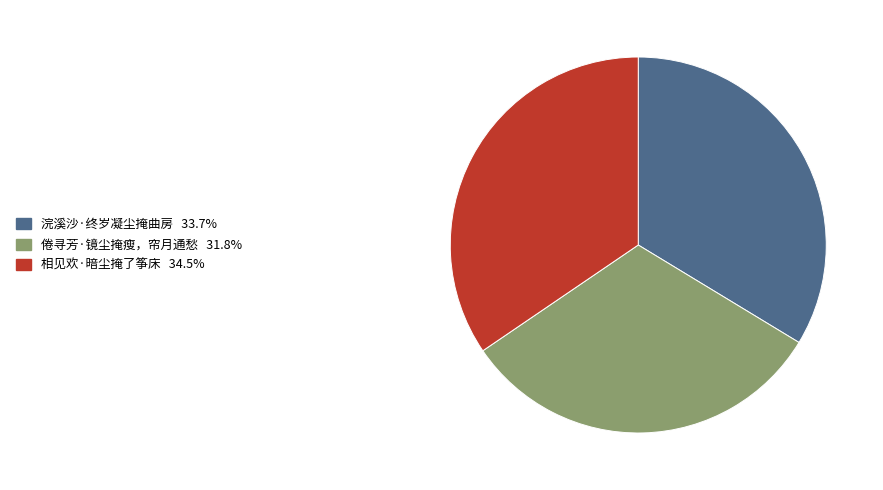

Does 浣溪沙·终岁凝尘掩曲房 account for over 50% of the chart?

No